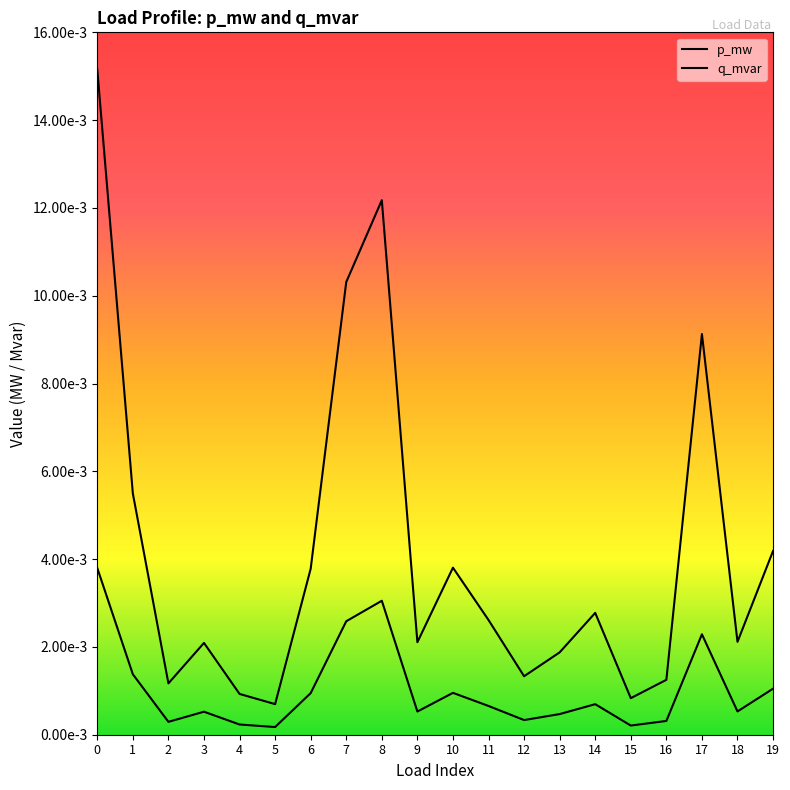

Is this an area chart (filled region under the line)?

No